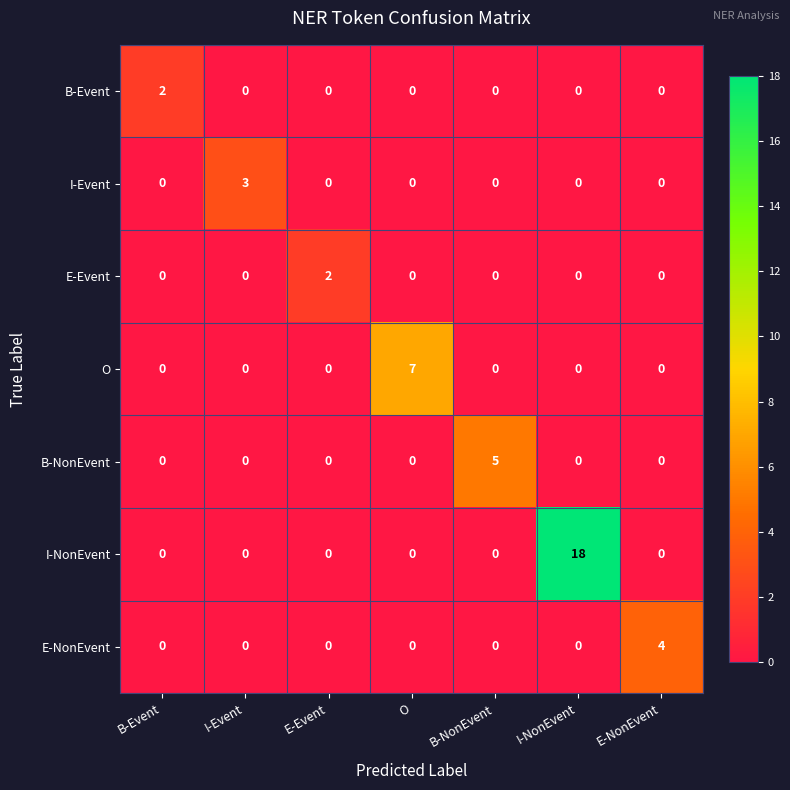

True or false: E-Event has a value of 3 at E-Event.

False